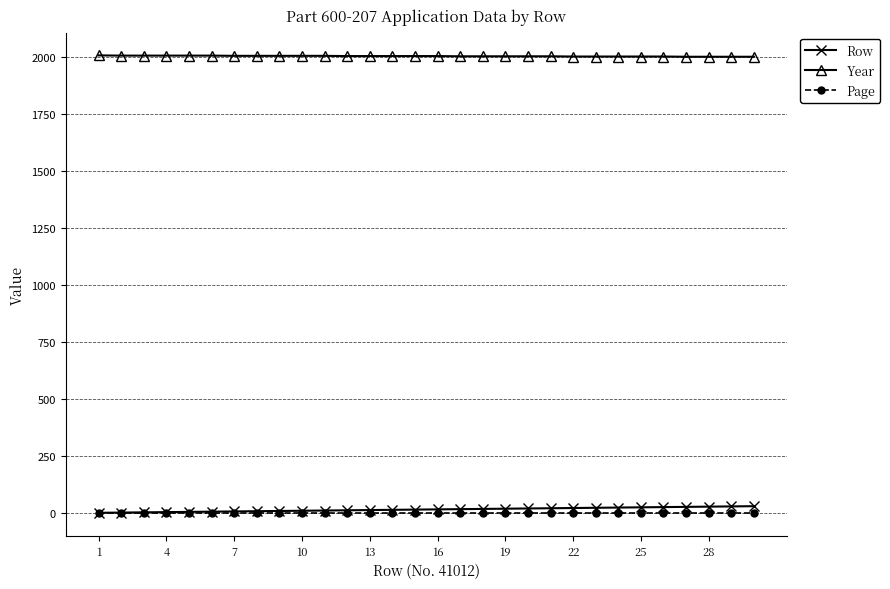

At how many categories does at least one series exceed 1513?

30